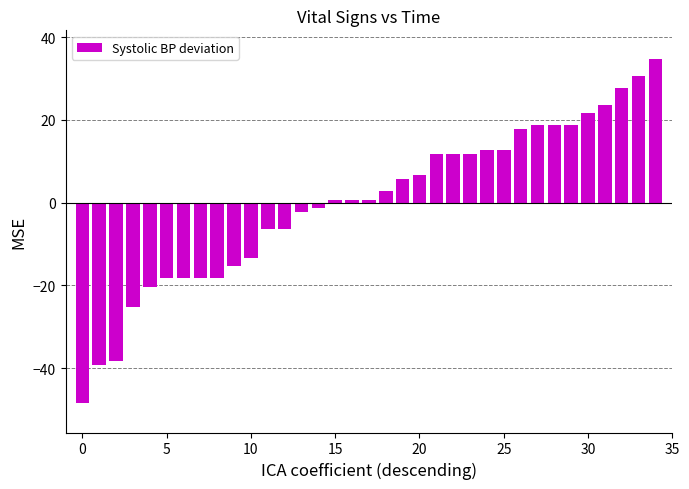

How many distinct data groups are displayed?

1